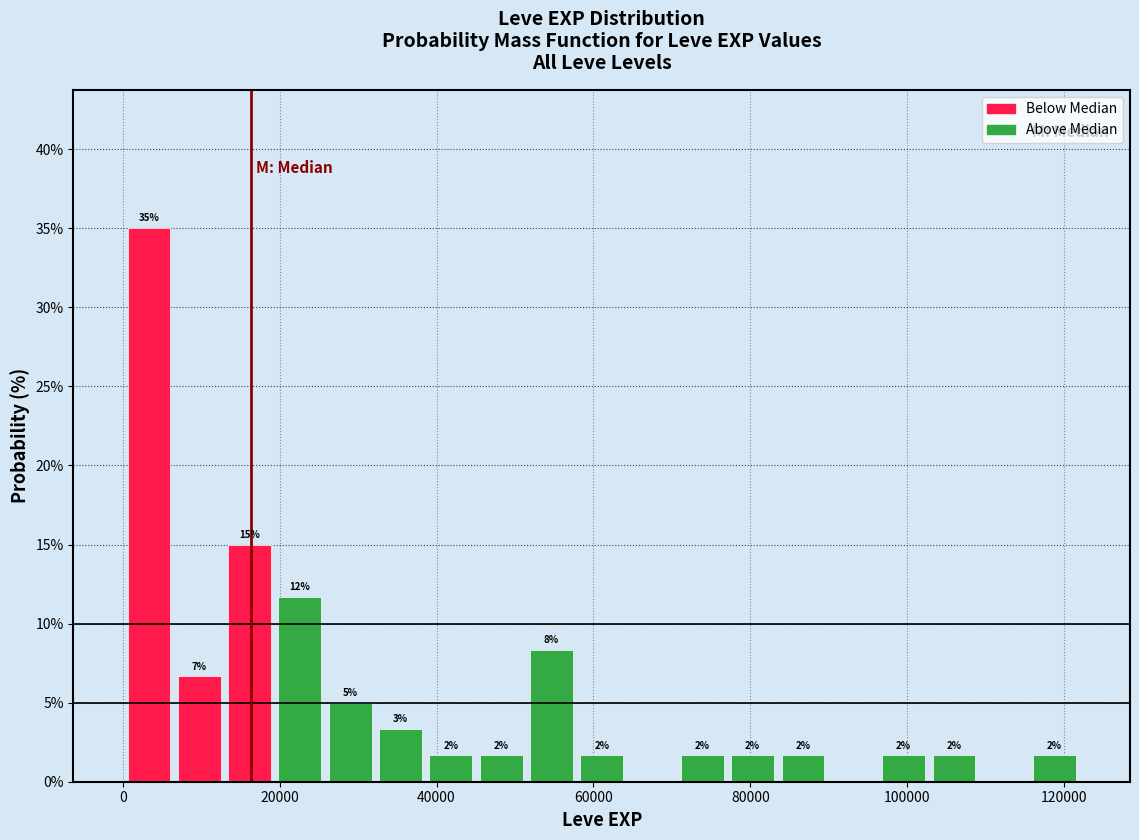

Around what value on the x-axis is the tallest bar? Give the approximate position of its centre, as read against the axis.

4000